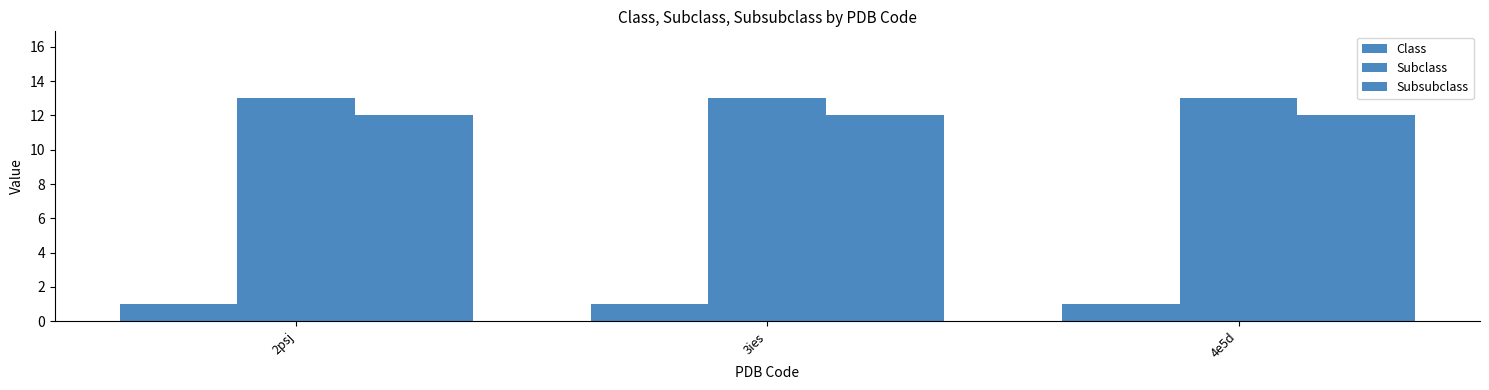

Where is Subsubclass nearest to the value 12?

2psj